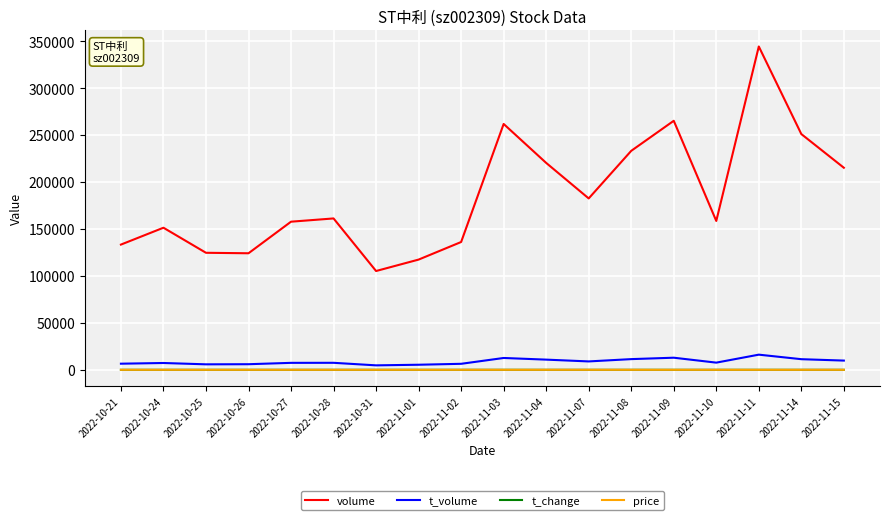

The value of volume at 2022-11-10 is 61541.6. True or false?

False